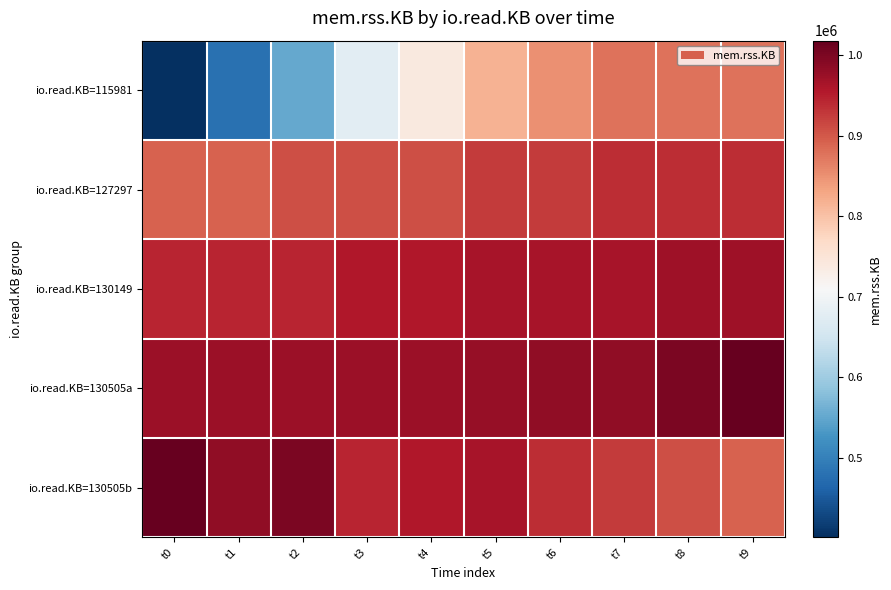

Which series has the largest total across all categories?

io.read.KB=130505a